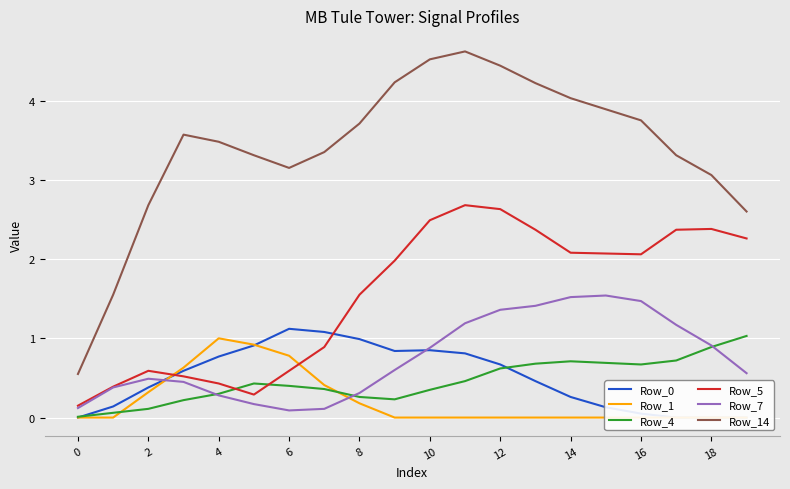

What is the sum of all Row_4 values?

9.2